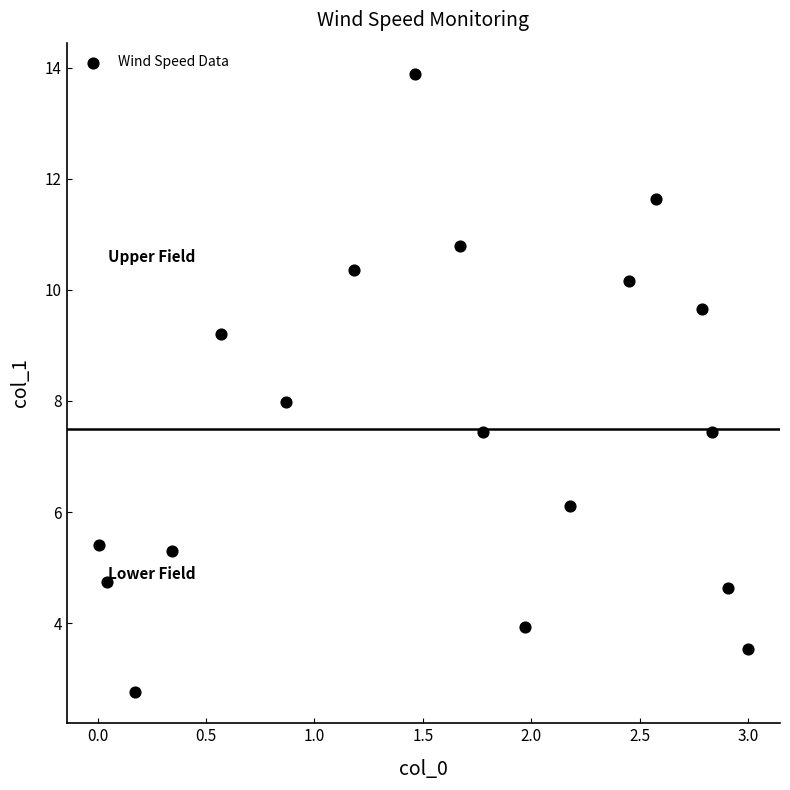

What is the range of Y values (max minus min)?

11.1